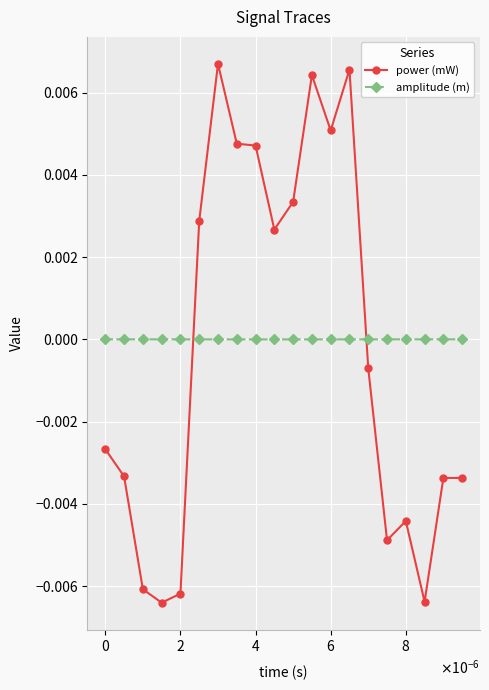

Does the chart have visible grid lines?

Yes